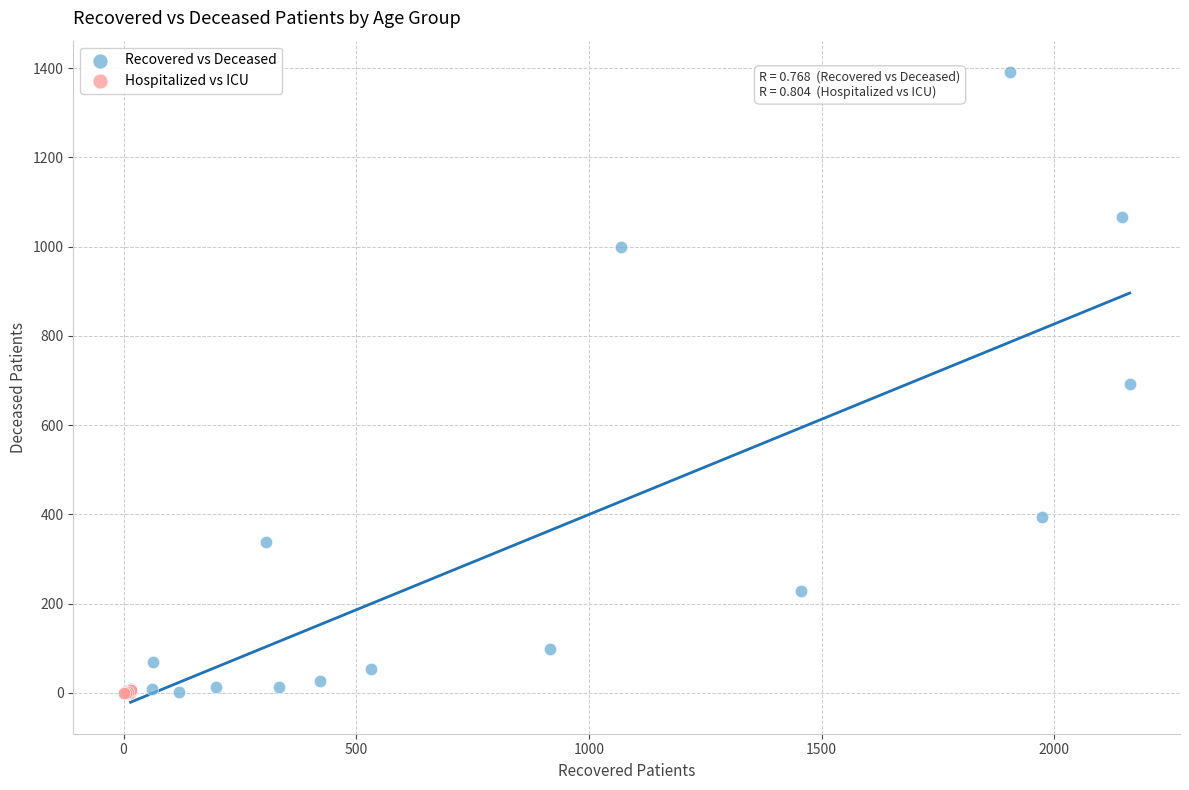

Which series has the widest spread of Y values?

Recovered vs Deceased